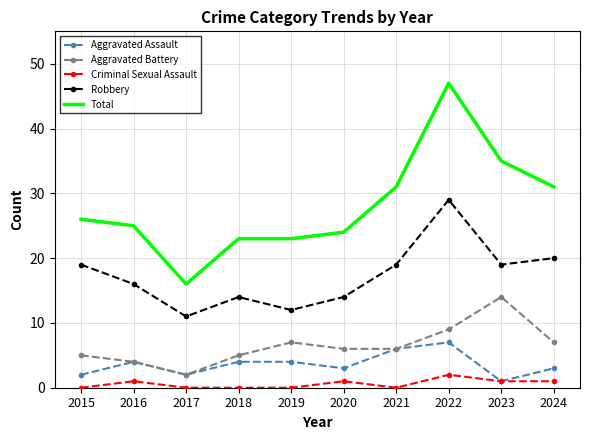

At how many categories does at least one series exceed 44?

1